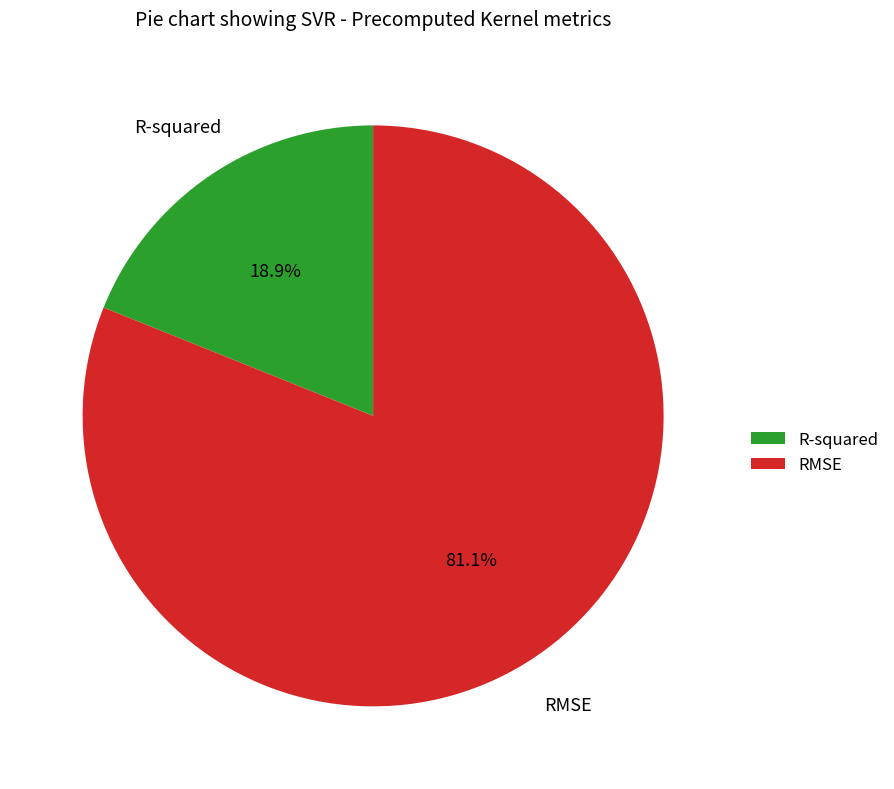

Does RMSE represent more than half of the total?

Yes